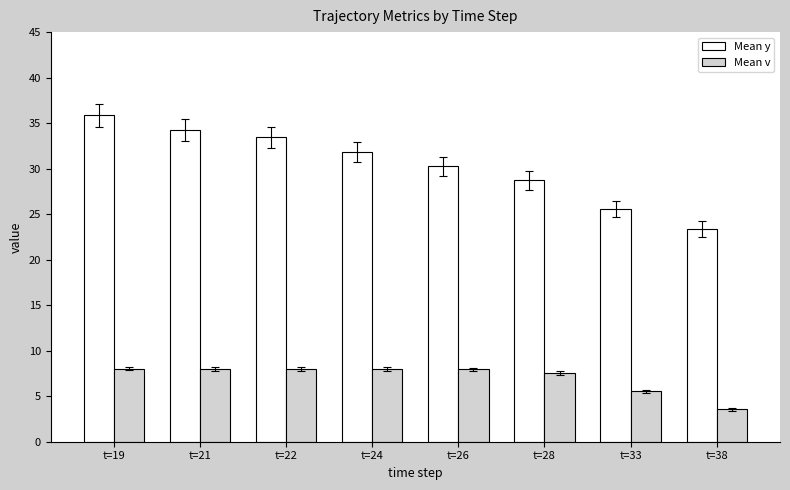

What is the value of the Mean y bar at the 3rd from the left?

33.5